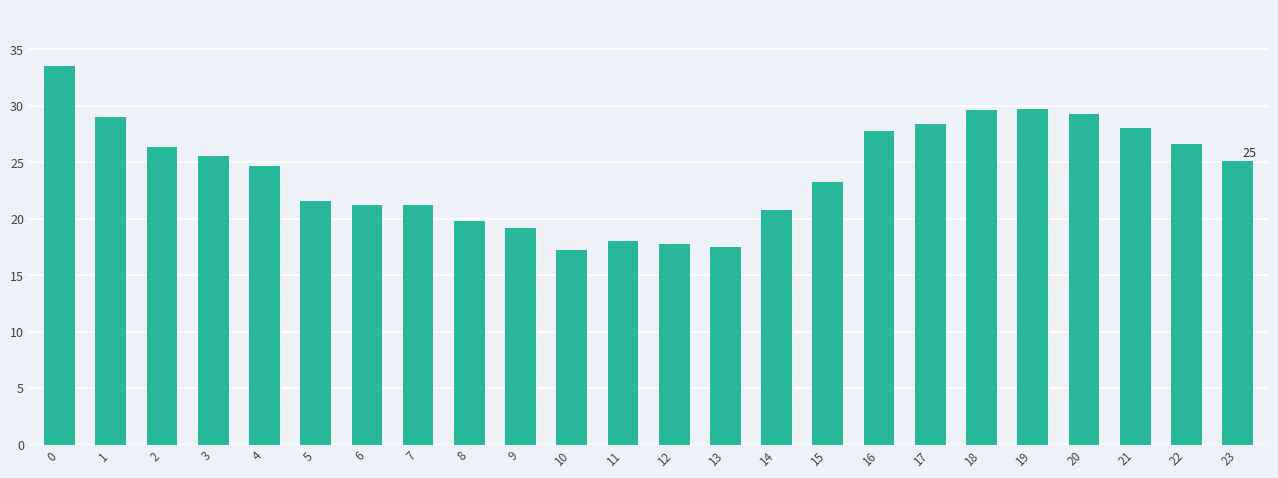

Reading left to right, what are all the values shown in this chart?

0=33500	1=29000	2=26400	3=25600	4=24700	5=21600	6=21200	7=21200	8=19800	9=19200	10=17200	11=18000	12=17800	13=17500	14=20800	15=23300	16=27800	17=28400	18=29600	19=29700	20=29300	21=28000	22=26600	23=25100